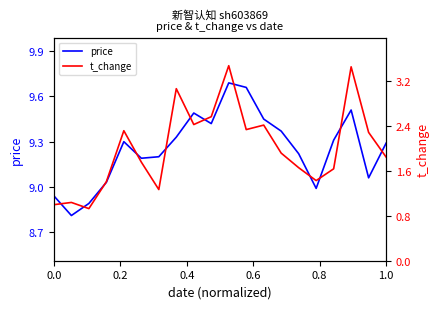

How many data points in price are less than 9?

4